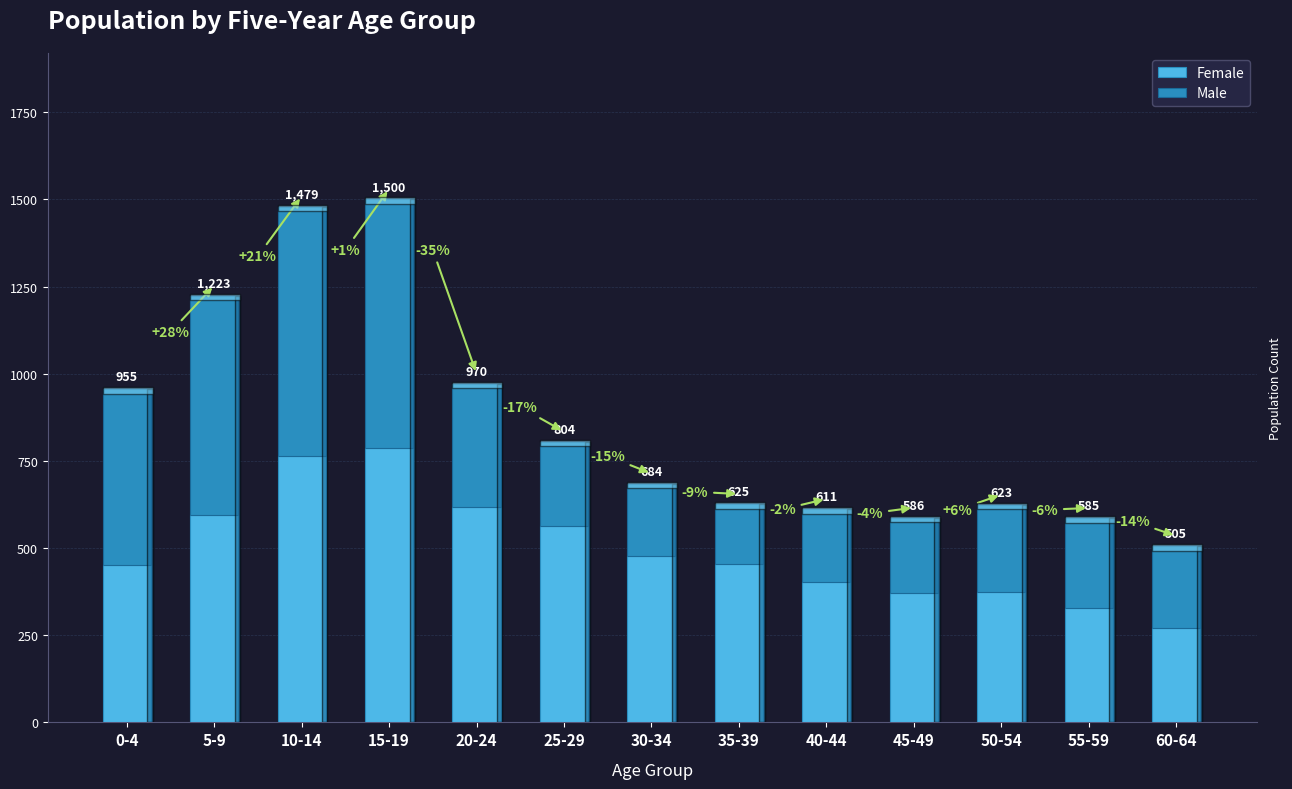

What value does the Female series have at 35-39?

454